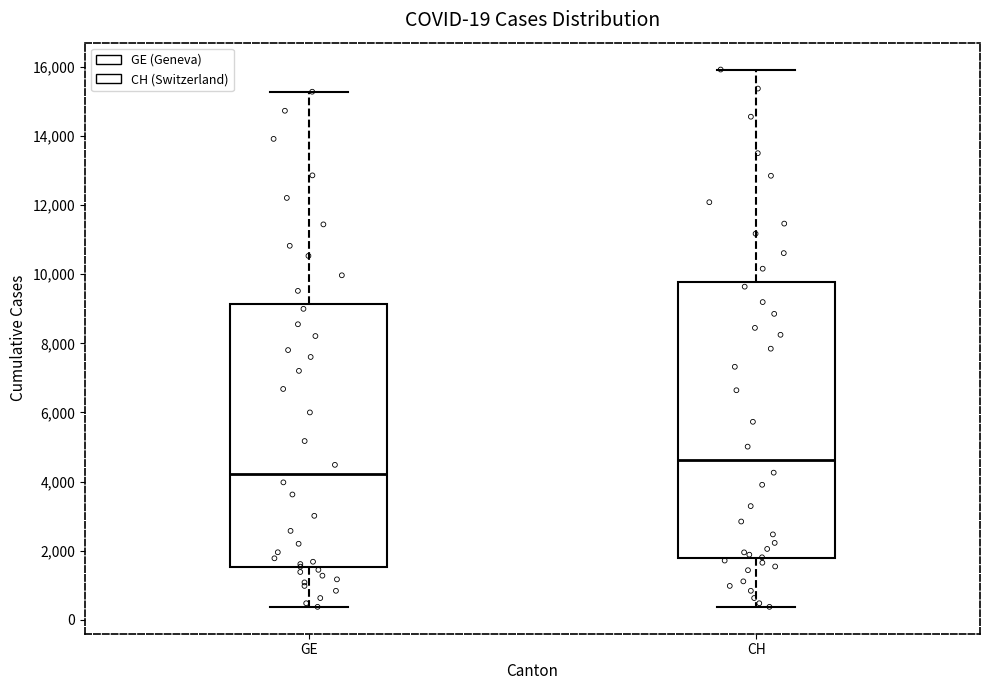

Comparing the boxes themselves (not the whiskers), which one is the tallest?

CH